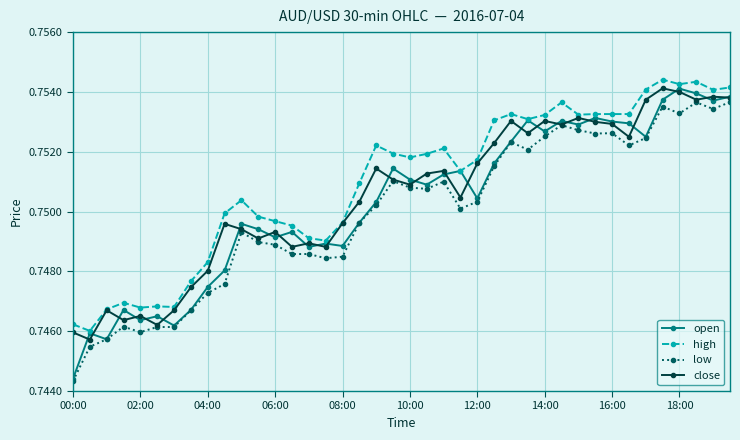

At how many categories does at least one series exceed 0?

40